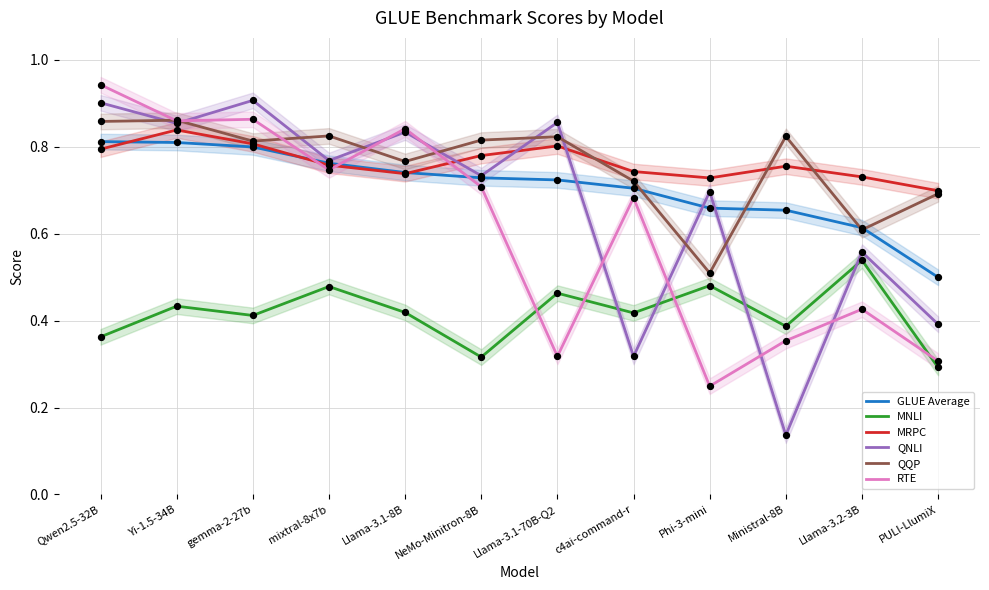

At how many categories does at least one series exceed 0?

12